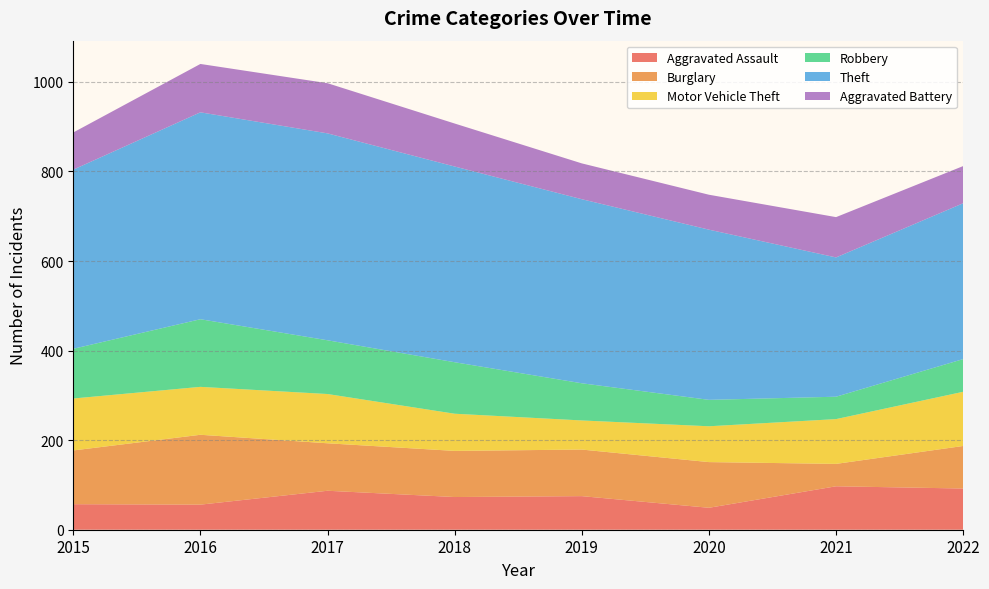

Reading right to left, extract all data points from this chart.

Aggravated Assault: 2022=92	2021=97	2020=49	2019=75	2018=73	2017=87	2016=56	2015=57
Burglary: 2022=95	2021=50	2020=102	2019=104	2018=103	2017=106	2016=156	2015=120
Motor Vehicle Theft: 2022=121	2021=100	2020=80	2019=65	2018=83	2017=110	2016=107	2015=116
Robbery: 2022=73	2021=50	2020=59	2019=83	2018=115	2017=120	2016=151	2015=111
Theft: 2022=348	2021=311	2020=380	2019=411	2018=437	2017=462	2016=462	2015=400
Aggravated Battery: 2022=83	2021=90	2020=78	2019=80	2018=96	2017=112	2016=108	2015=83